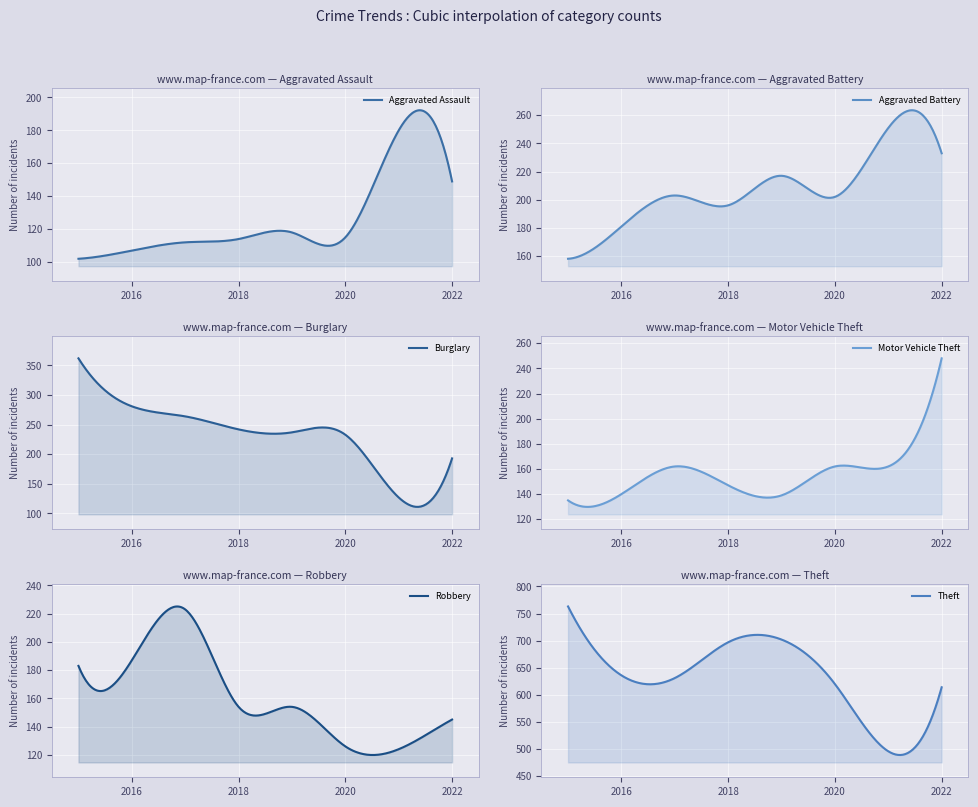

What is the value of the Theft point at the 1st from the left?

763